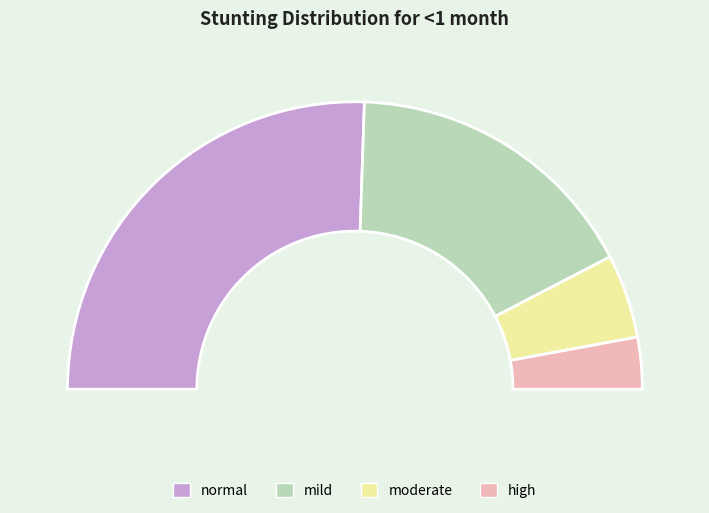

The mild slice represents 19% of the pie. True or false?

False